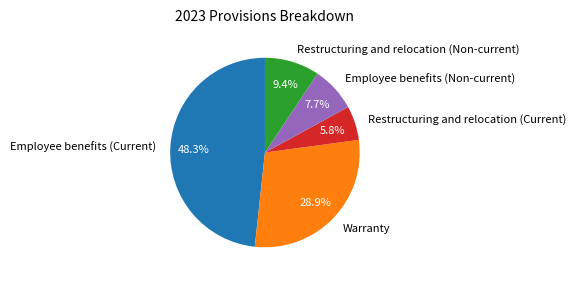

How many slices are in this pie chart?

5